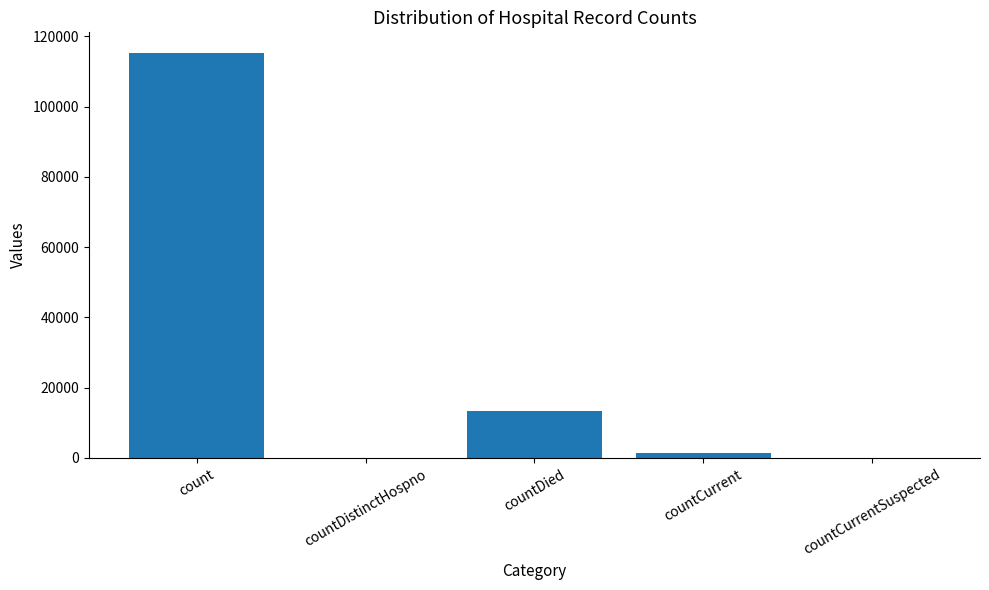

Reading right to left, what are all the values shown in this chart?

0	1383	13343	0	115379